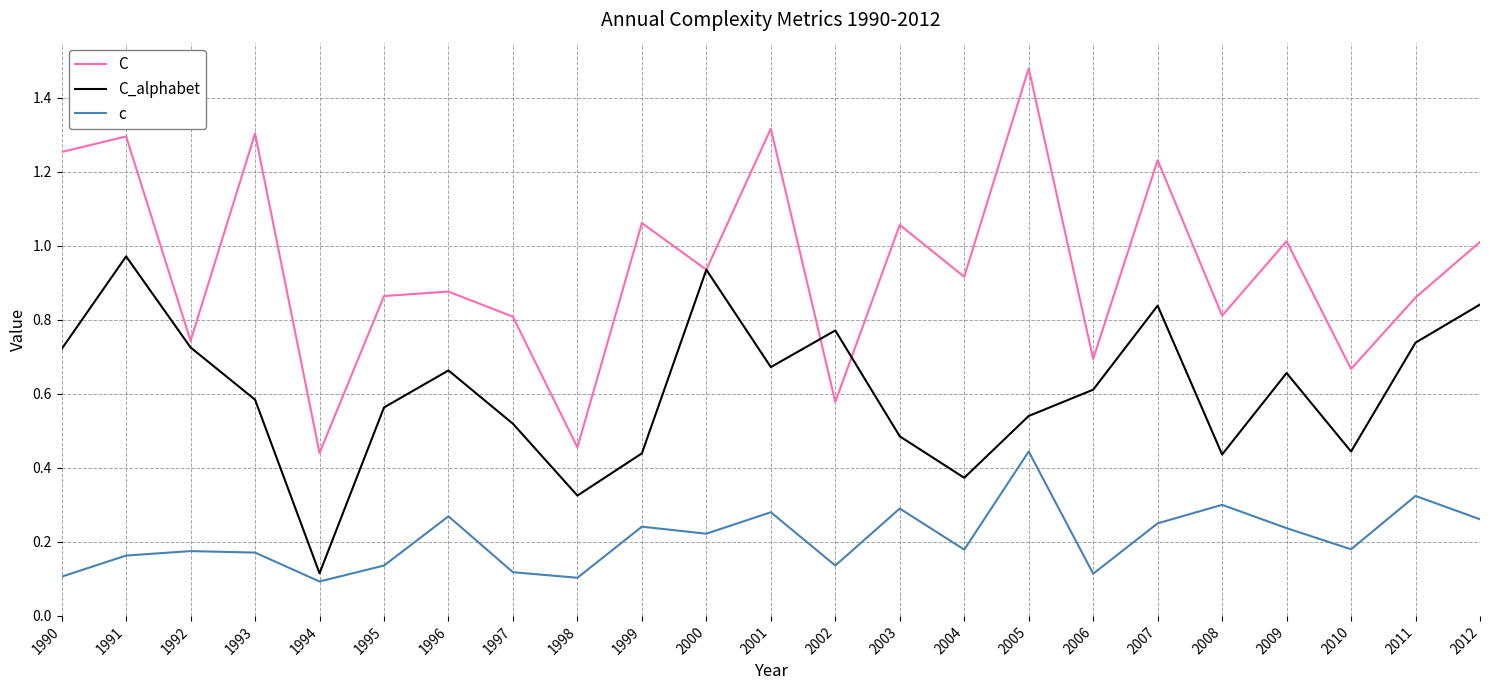

Which category has the highest value in the C_alphabet series?

1991